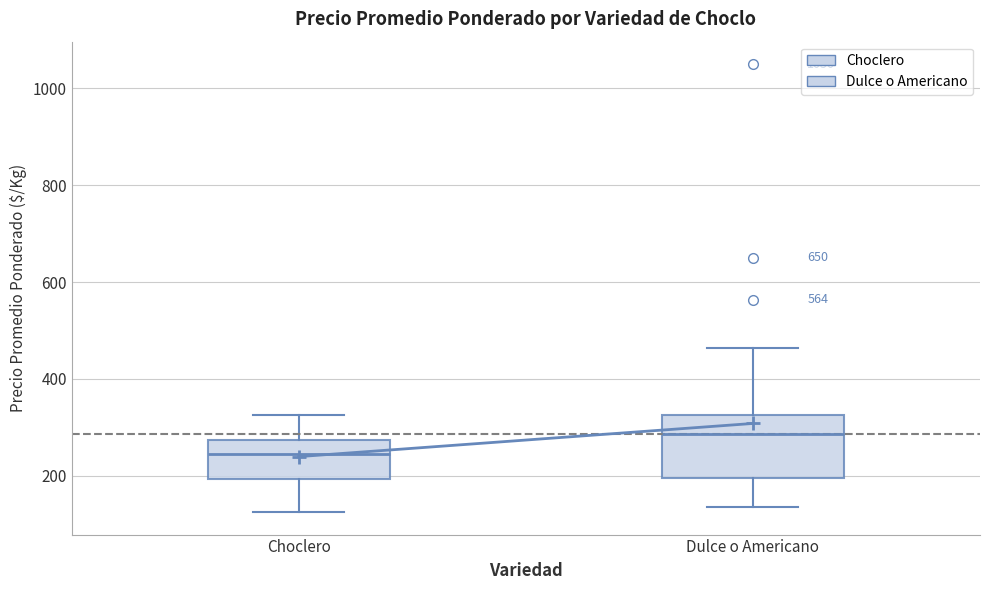

Which box has the lowest median line?

Choclero